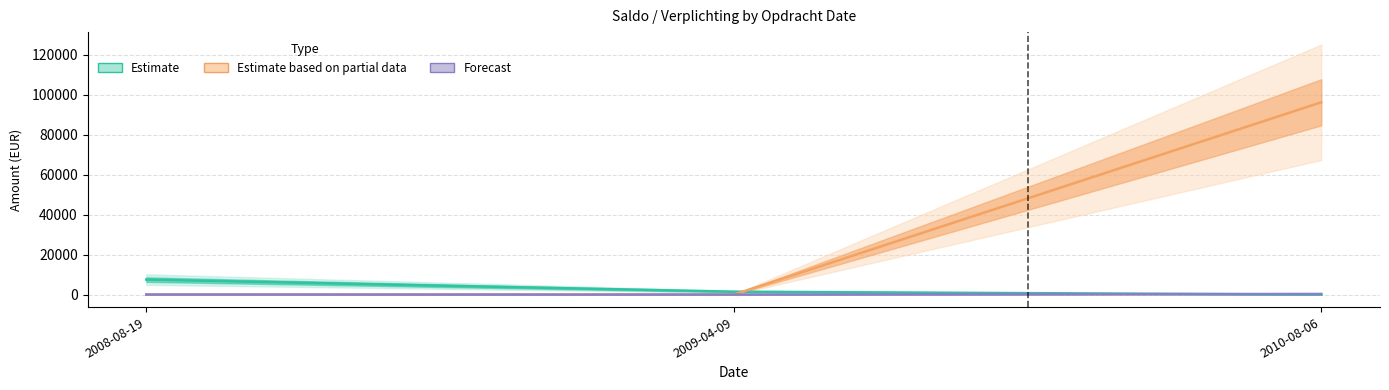

How many positive values does the Estimate series have?

2